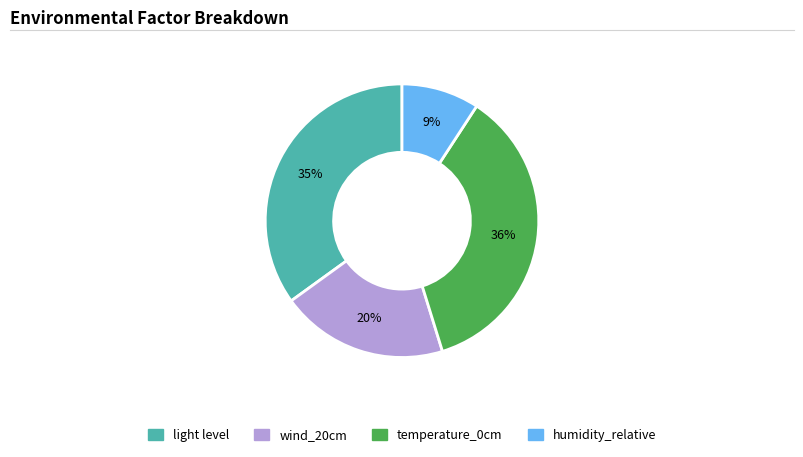

Which category has the smallest portion of the pie?

humidity_relative